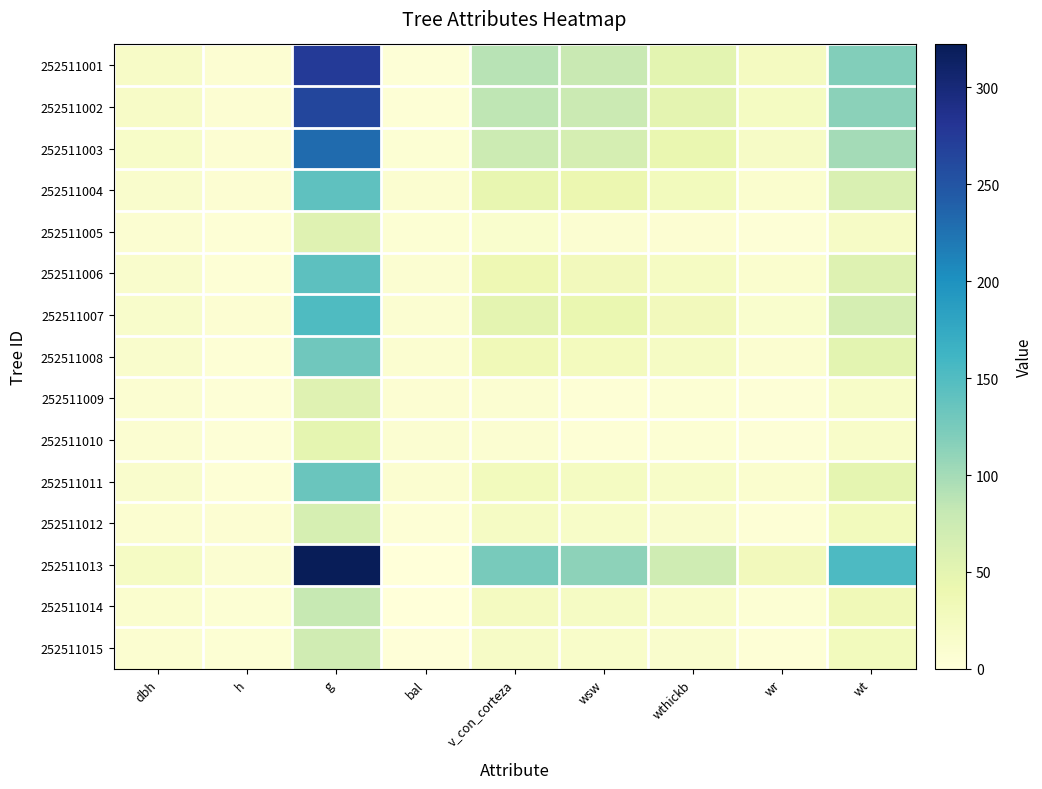

Between v_con_corteza and wr, which is larger?

v_con_corteza